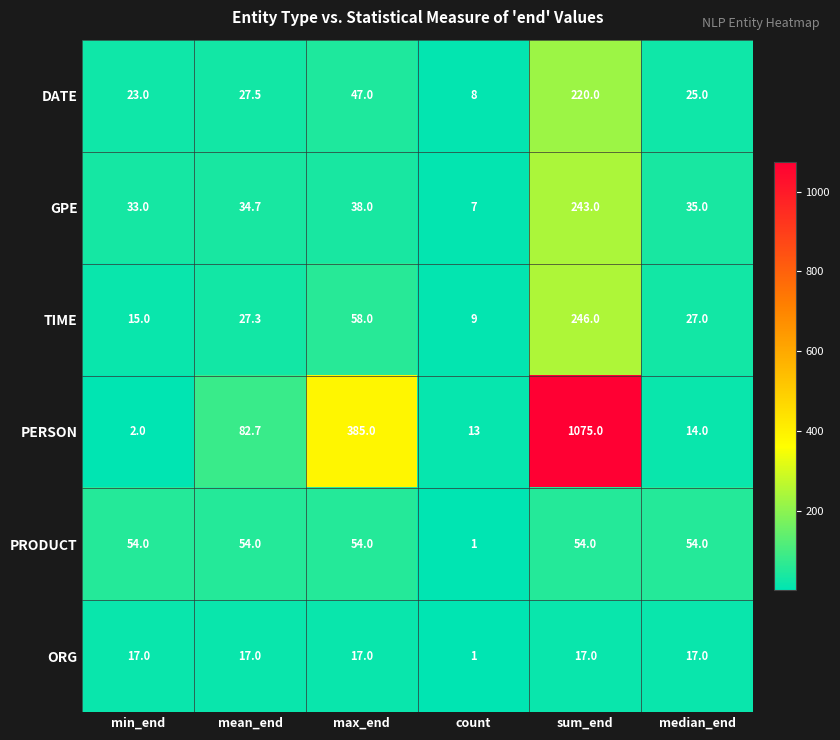

How many values in the PRODUCT series are below 54?

1